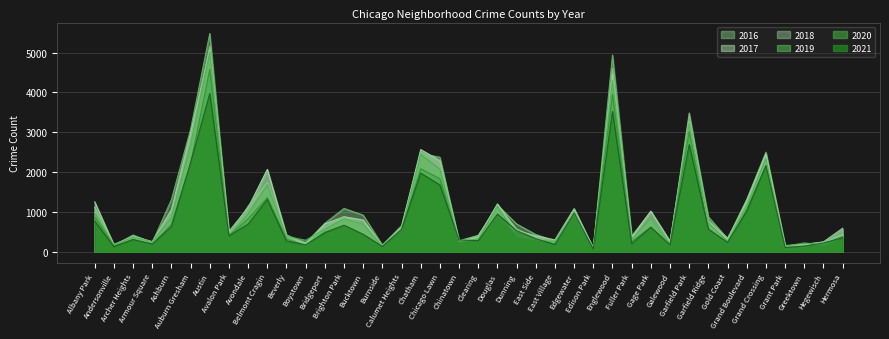

How many series are shown in this chart?

6